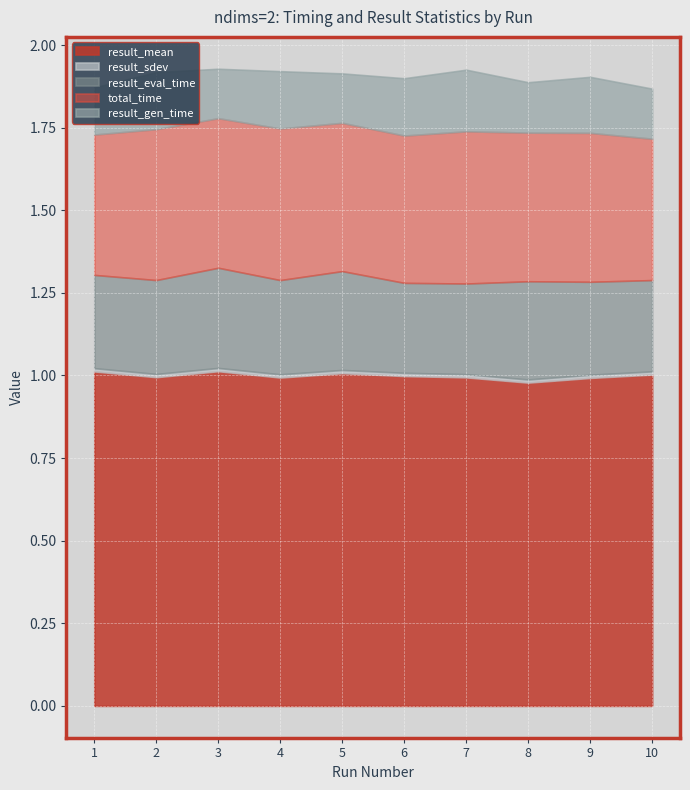

True or false: total_time and result_mean cross at least once.

False